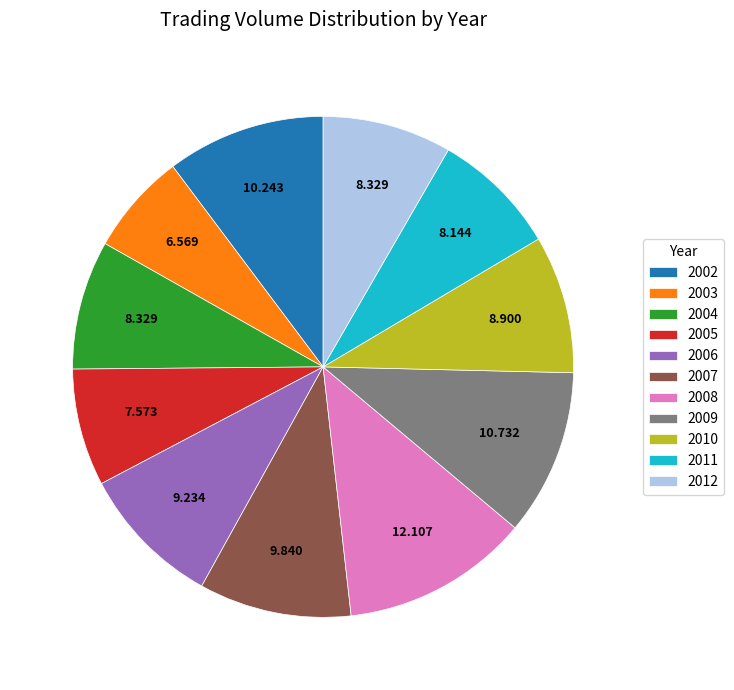

Combined, do 2002 and 2003 account for over 50%?

No